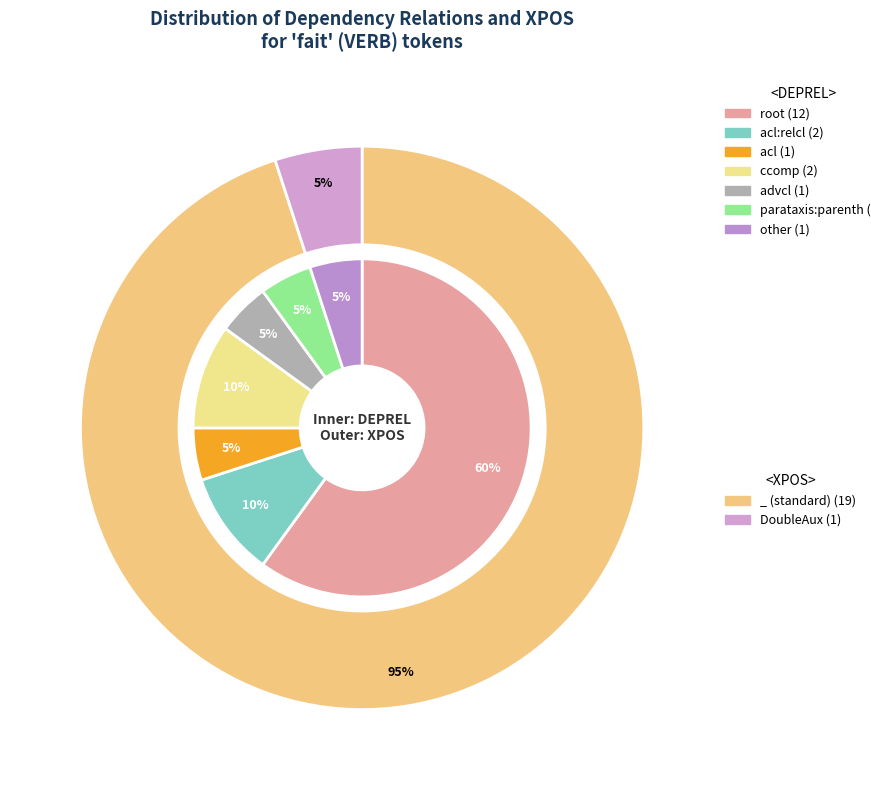

To the nearest percent, what portion does _ represent?

95%